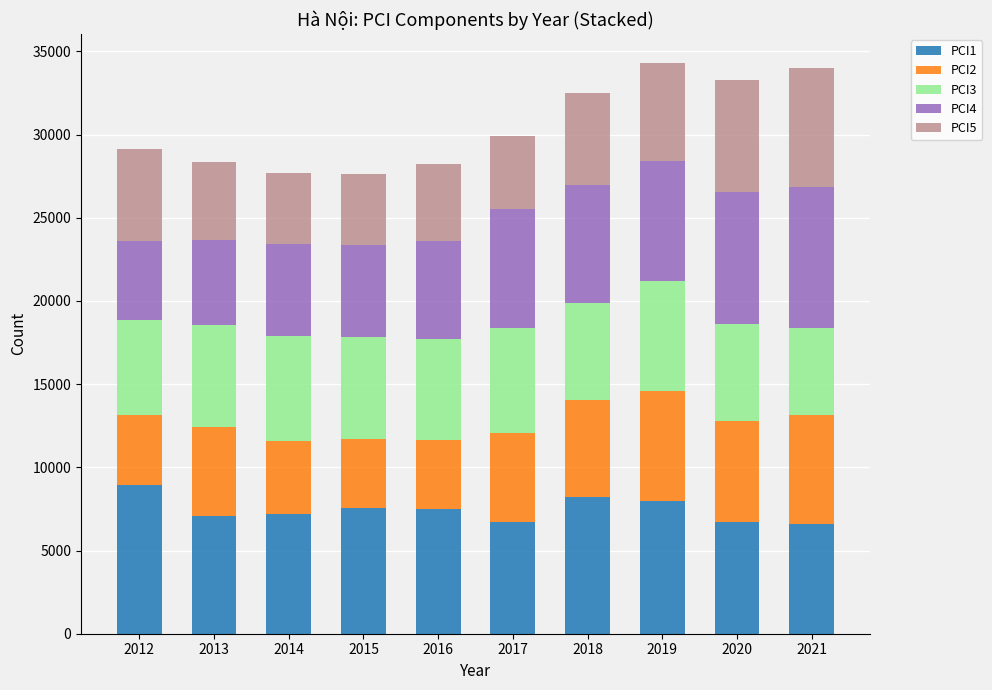

What is the total value across all series at 2020?

33266.8